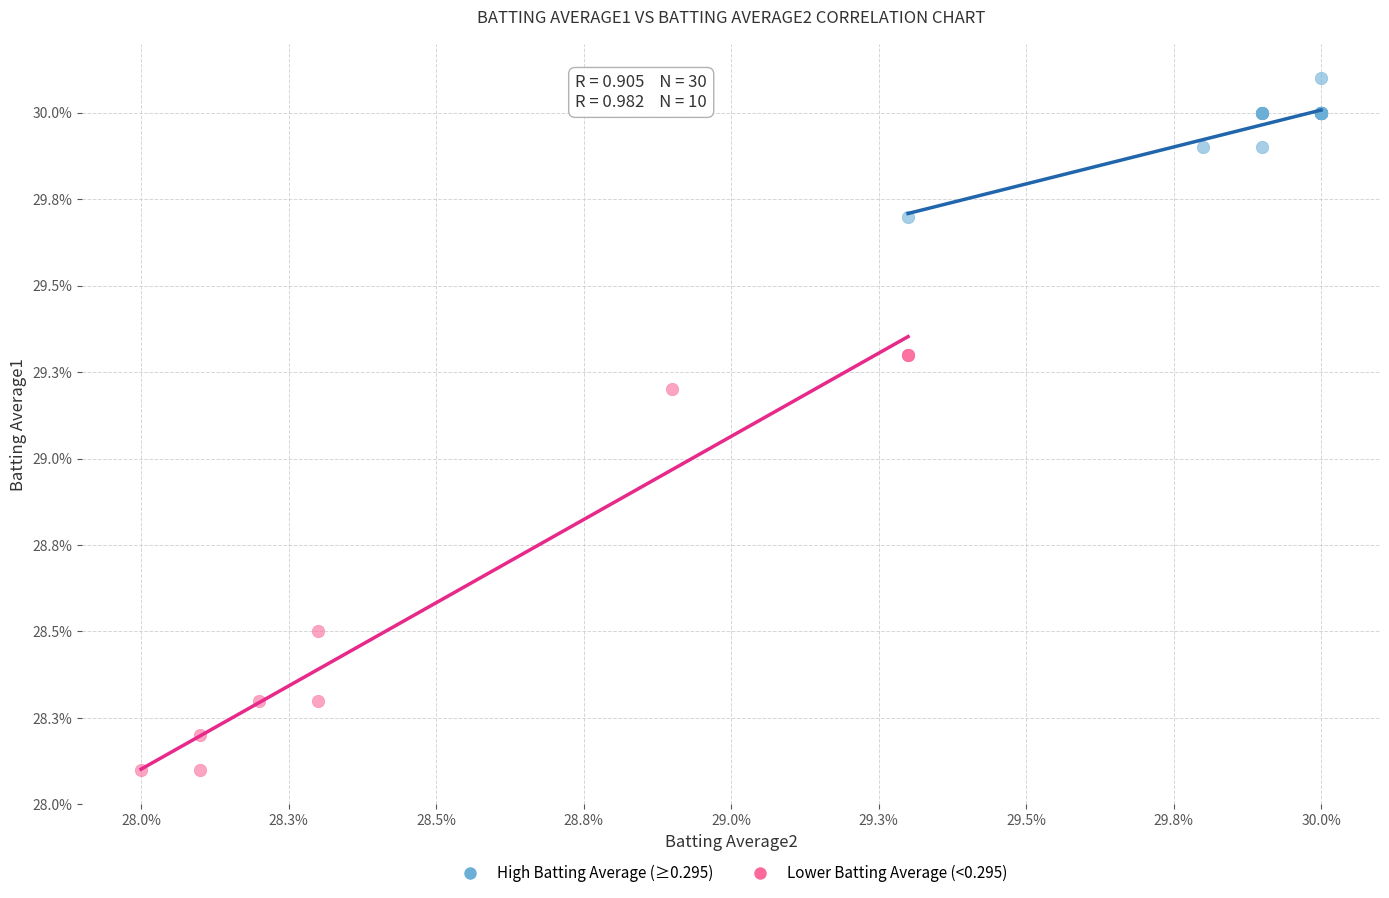

Which series contains the highest Y value?

High Batting Average (≥0.295)